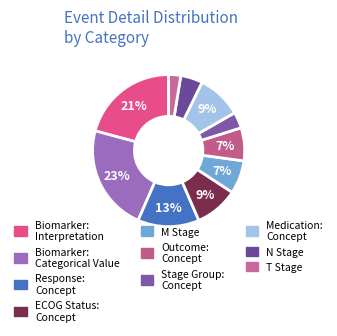

How many slices are in this pie chart?

10